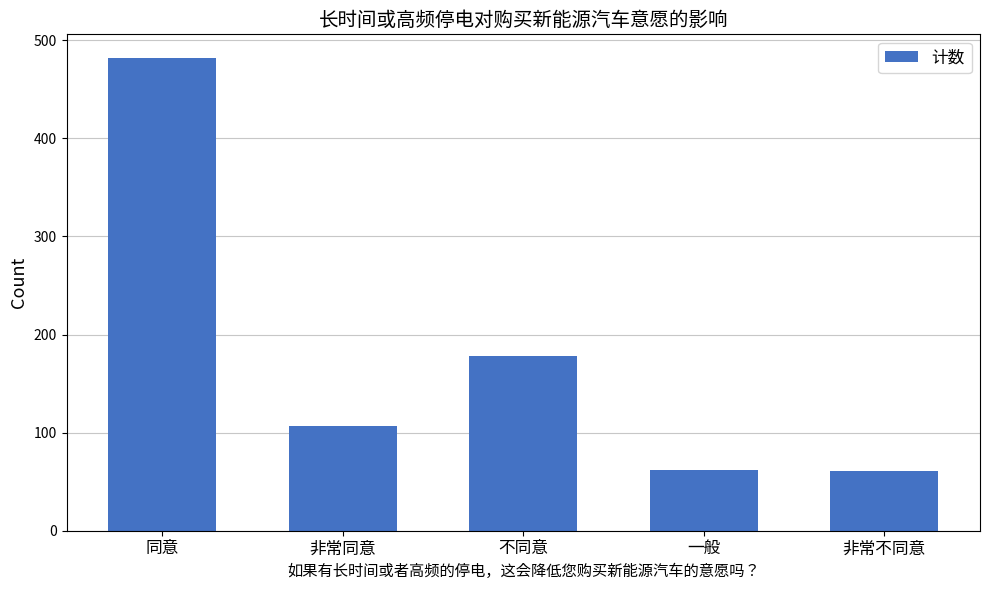

What is the label of the 3rd bar from the right?

不同意